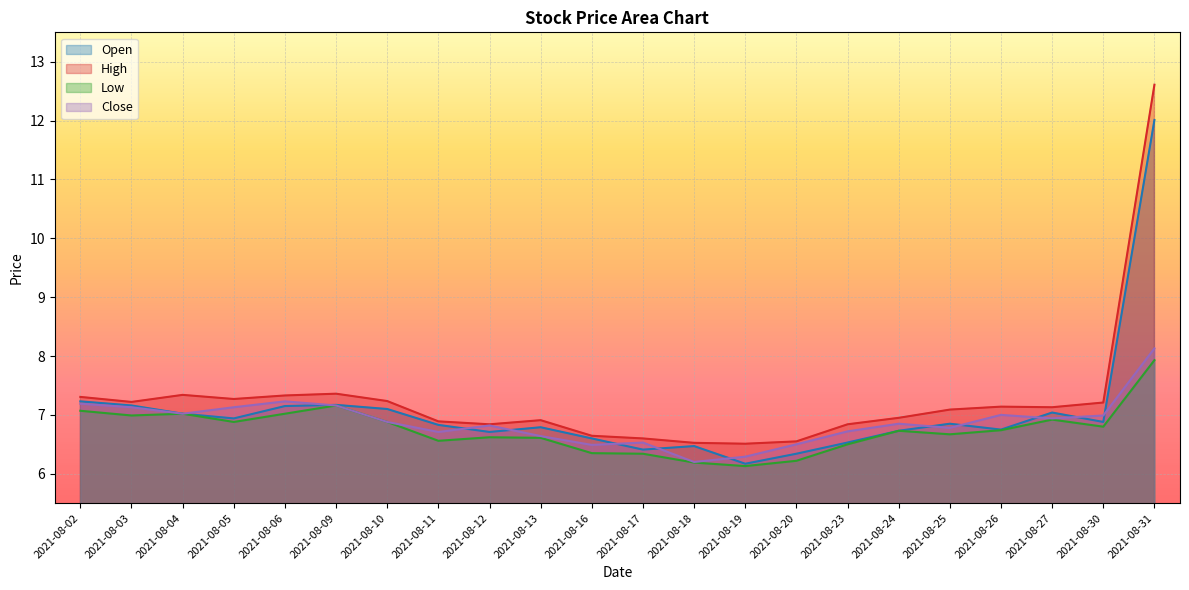

Reading right to left, list all the values displayed in this chart.

Open: 12.0	6.9	7.0	6.8	6.8	6.7	6.5	6.3	6.2	6.5	6.4	6.6	6.8	6.7	6.8	7.1	7.2	7.2	6.9	7.0	7.2	7.2
High: 12.6	7.2	7.1	7.1	7.1	7.0	6.8	6.5	6.5	6.5	6.6	6.6	6.9	6.8	6.9	7.2	7.4	7.3	7.3	7.3	7.2	7.3
Low: 7.9	6.8	6.9	6.7	6.7	6.7	6.5	6.2	6.1	6.2	6.3	6.3	6.6	6.6	6.6	6.9	7.2	7.0	6.9	7.0	7.0	7.1
Close: 8.1	7.0	6.9	7.0	6.8	6.8	6.7	6.5	6.3	6.2	6.5	6.5	6.6	6.8	6.7	6.9	7.2	7.2	7.1	7.0	7.1	7.2